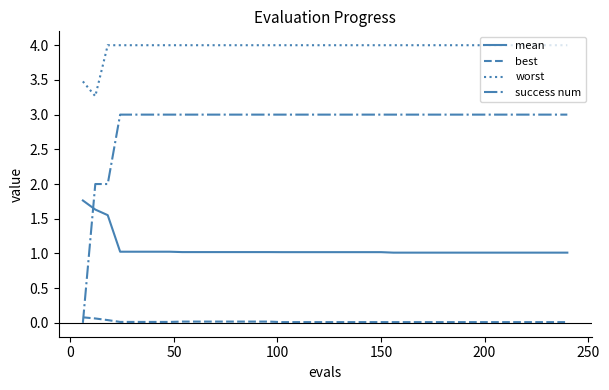

True or false: worst and success num intersect in this chart.

False